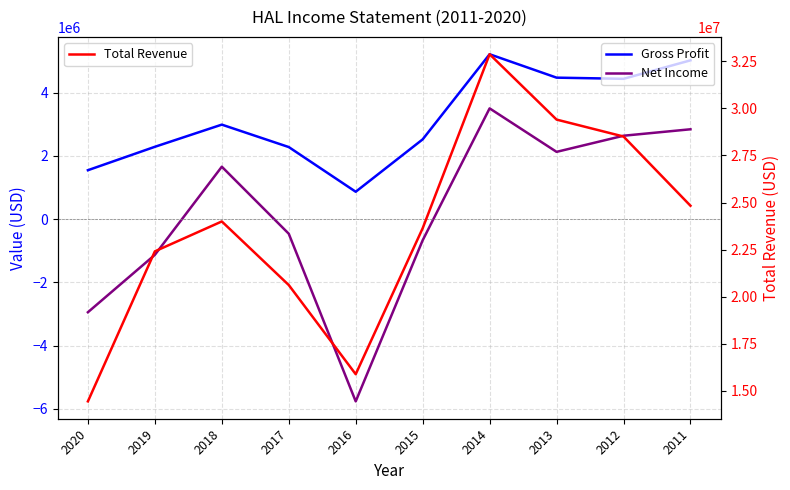

True or false: Net Income has more than 1 points higher than both neighbors.

True